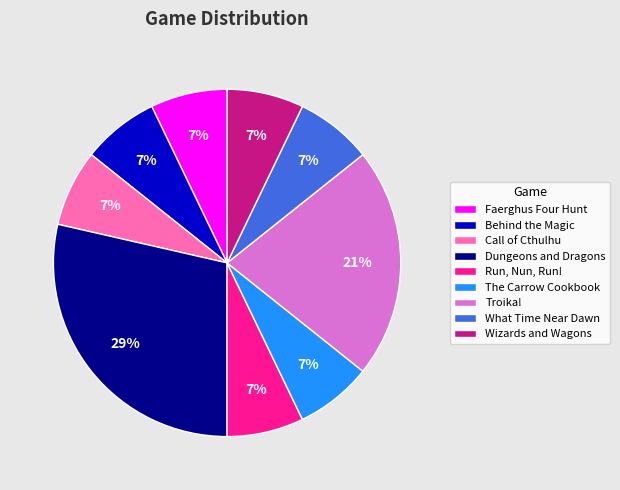

To the nearest percent, what is the combined percentage of Call of Cthulhu and Dungeons and Dragons?

36%